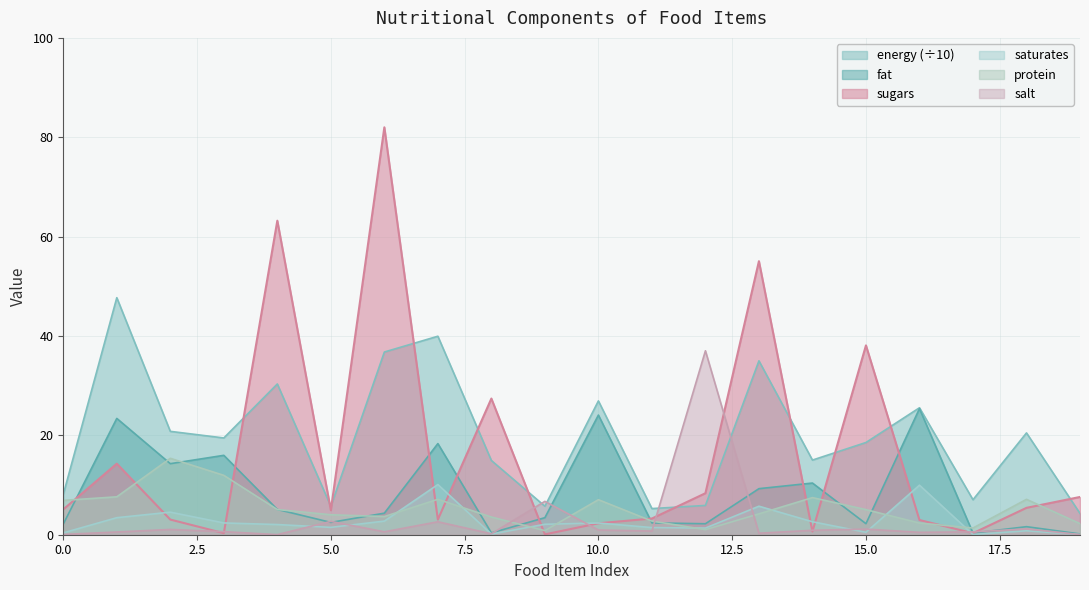

Does the chart have visible grid lines?

Yes